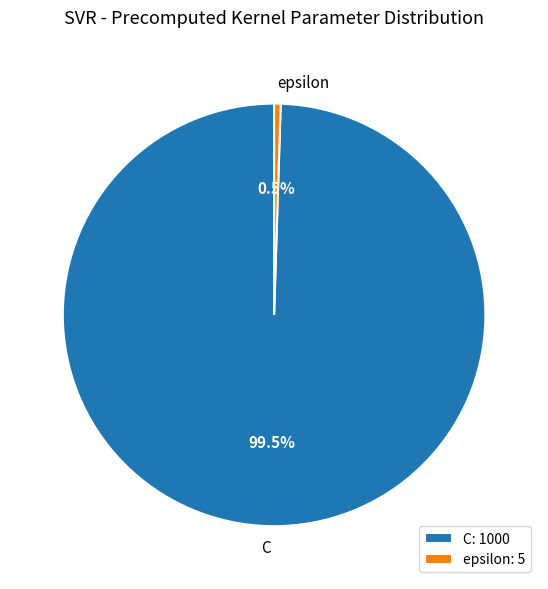

What is the total percentage of C and epsilon?

100.0%